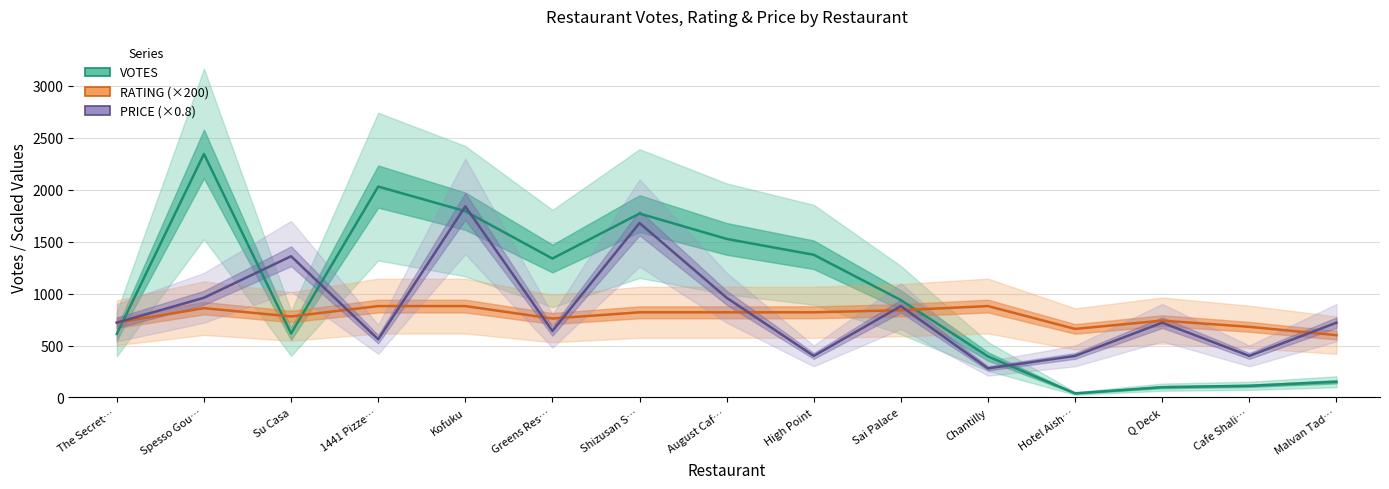

Does the chart have visible grid lines?

Yes